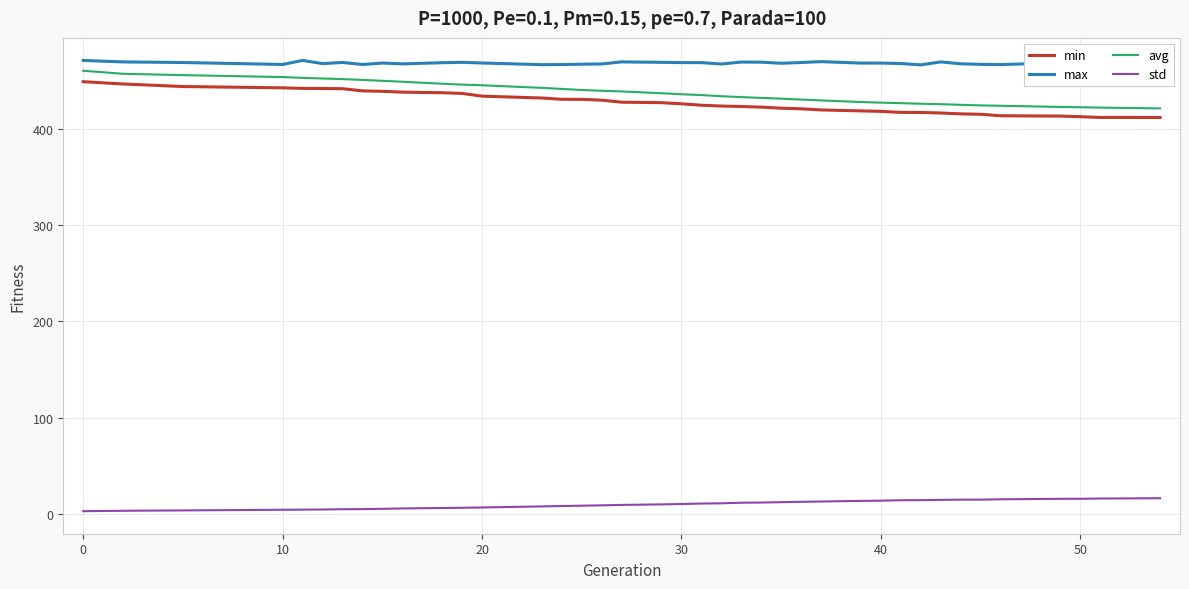

List the series in order of their peak value, lowest first.

std, min, avg, max